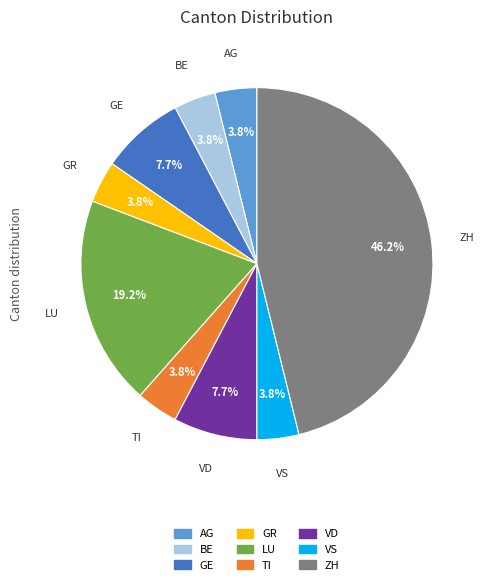

What is the ratio of the value at GR to the value at VD?

0.5